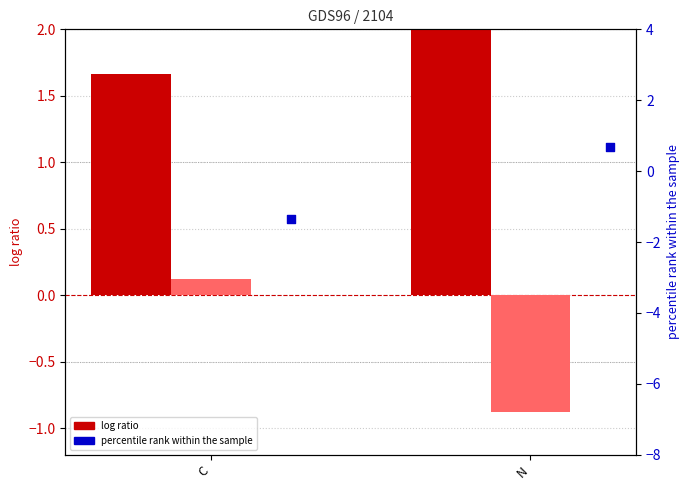

Which series reaches the maximum Y coordinate?

col_0 (log ratio)